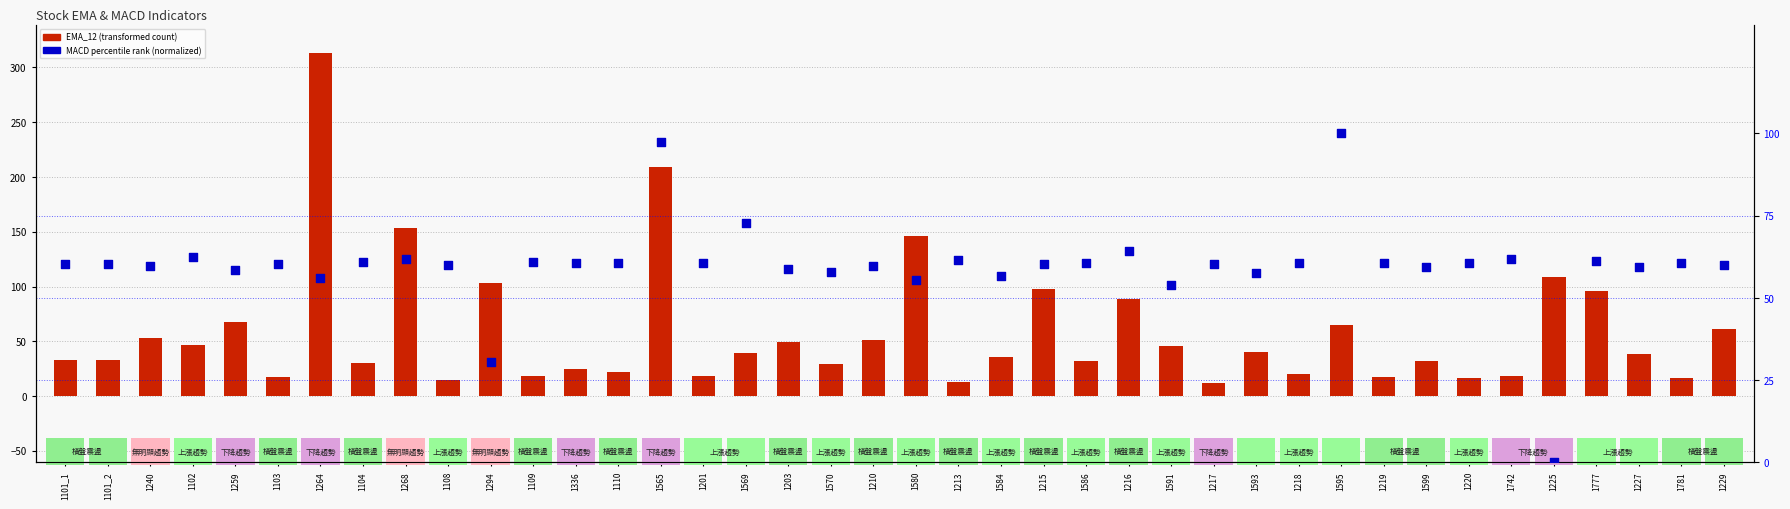

Is the value of EMA_12 (transformed count) at 1599 greater than the value of MACD percentile rank at 1240?

No